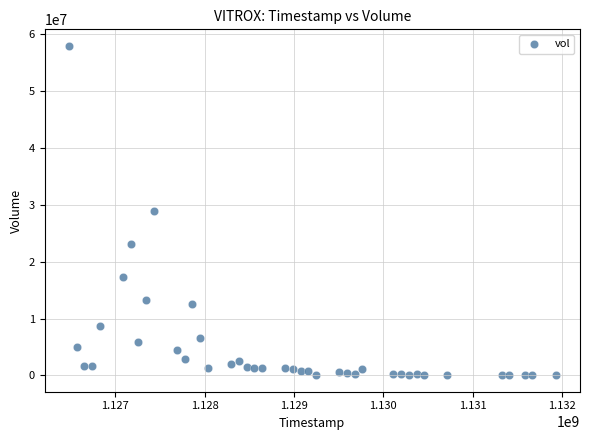

What is the range of Y values (max minus min)?

57837271